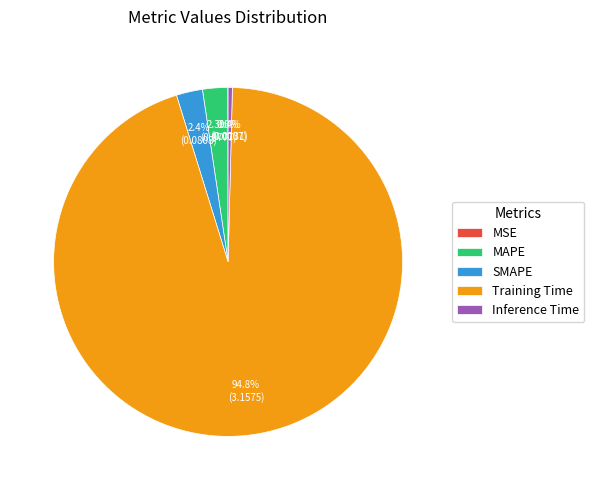

Is Inference Time the majority of the pie?

No